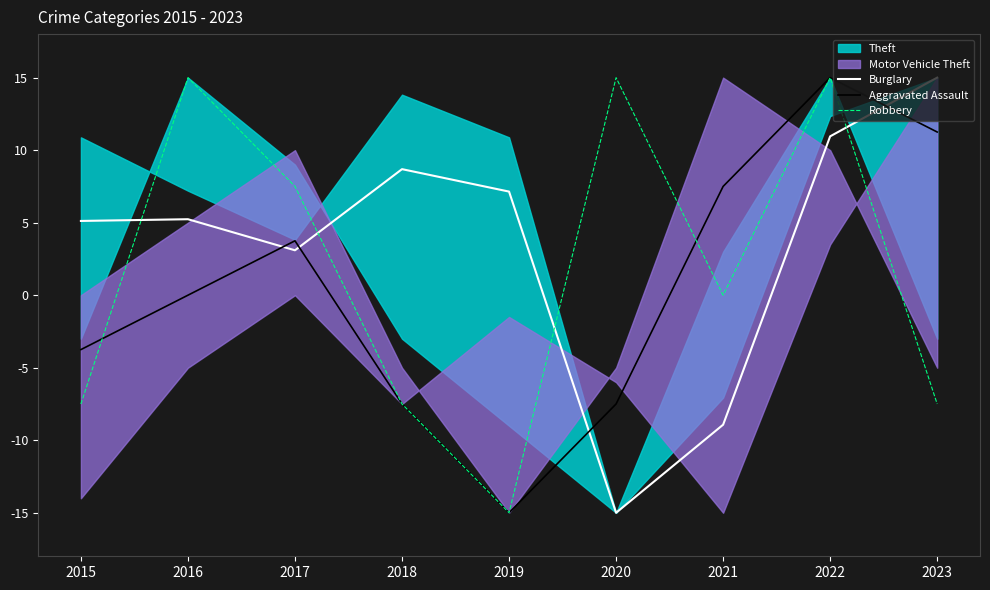

What is the average value of the Robbery series?

1.7